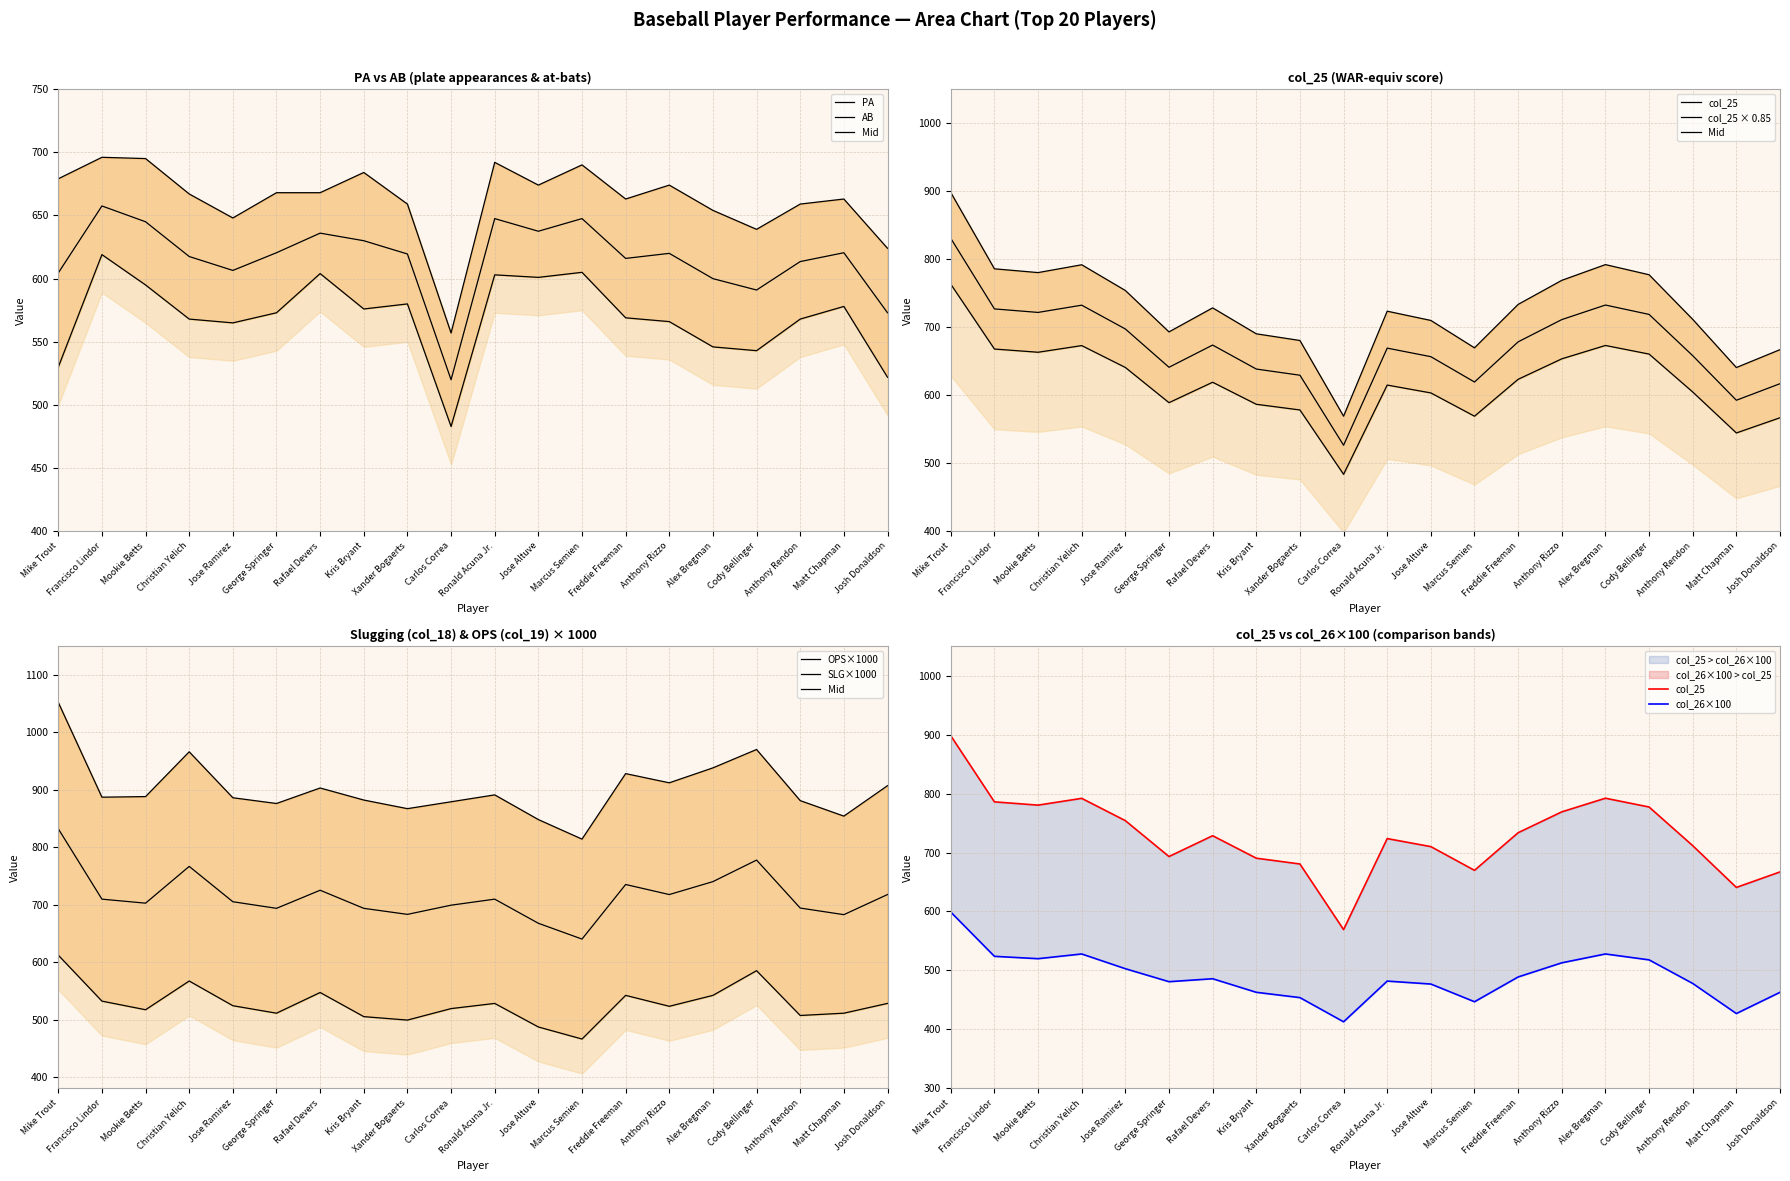

Which category has the lowest value in the col_26 series?

Carlos Correa